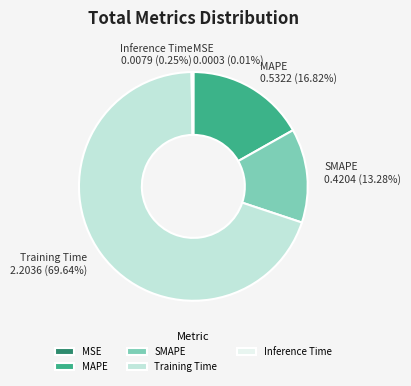

Which slice is the largest?

Training Time